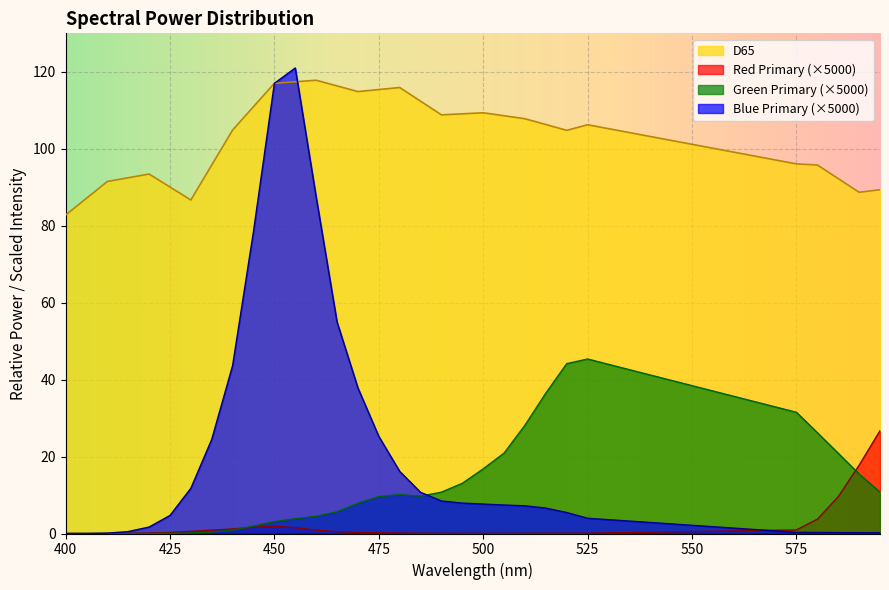

List the series in order of their peak value, highest first.

Blue Primary (×5000), D65, Green Primary (×5000), Red Primary (×5000)